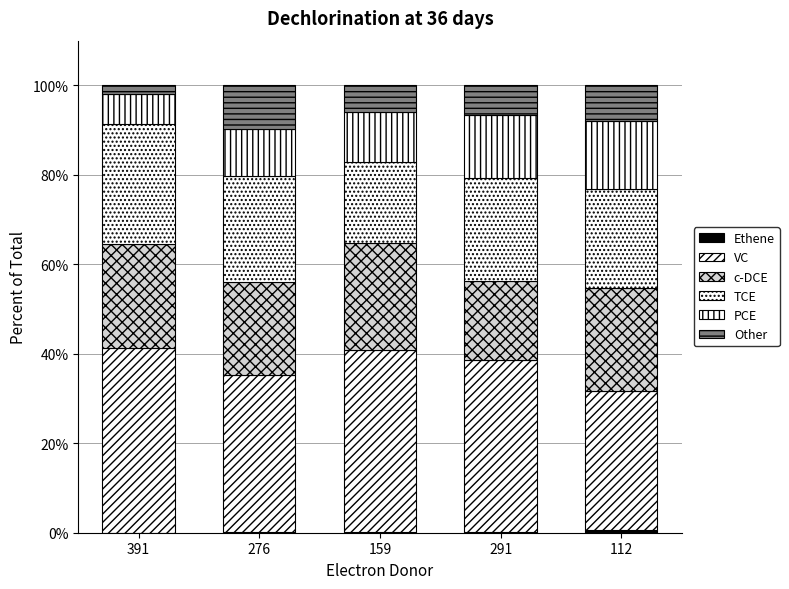

The value of VC at 391 is 21.1. True or false?

False